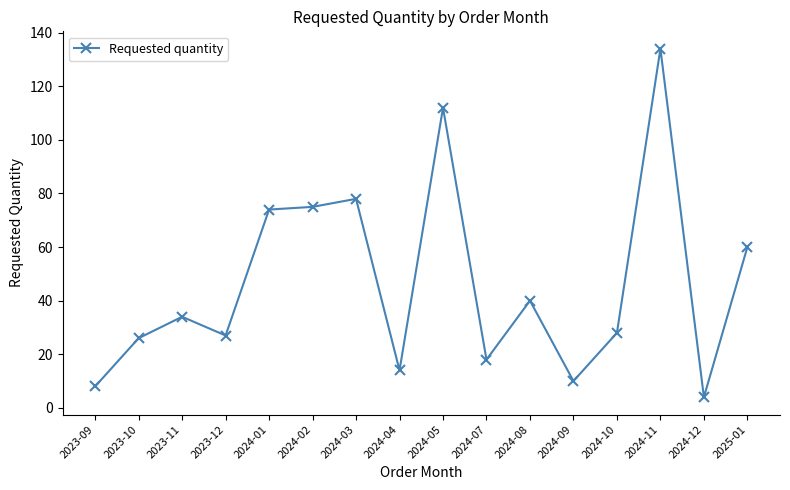

Which label corresponds to the smallest value in the chart?

2024-12